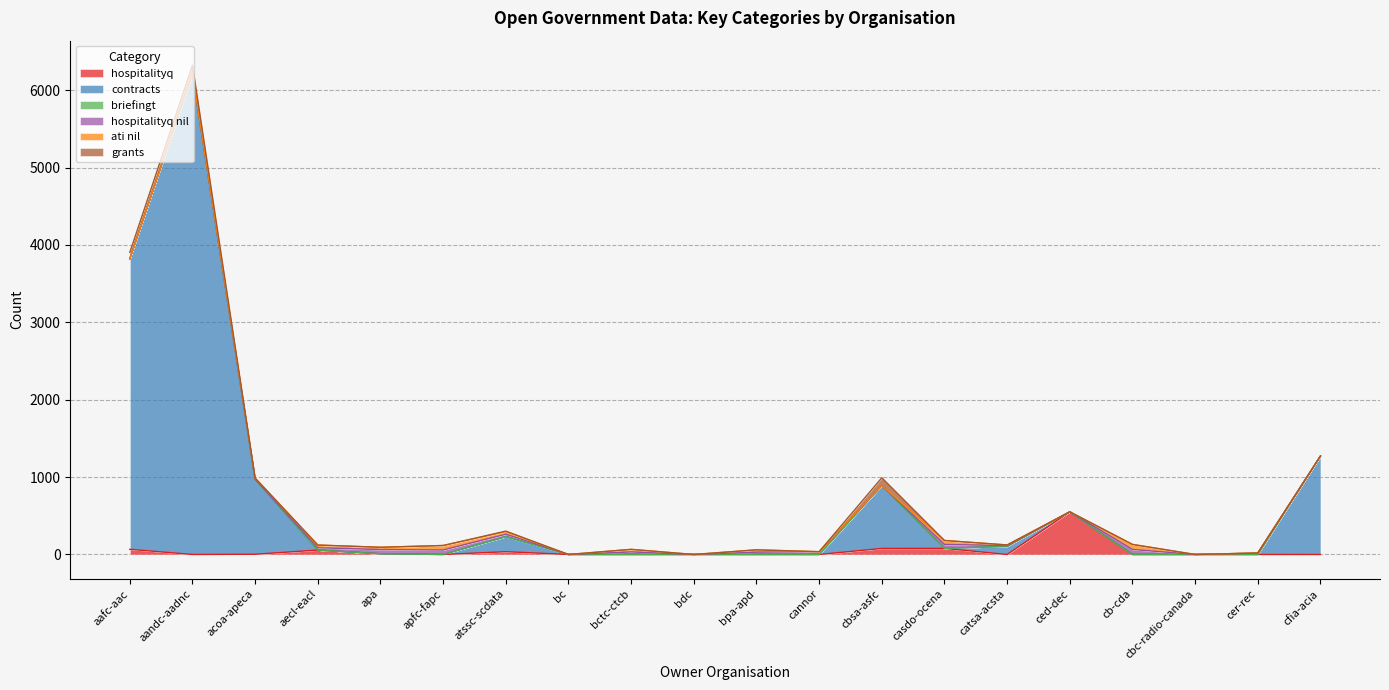

How many series are shown in this chart?

6